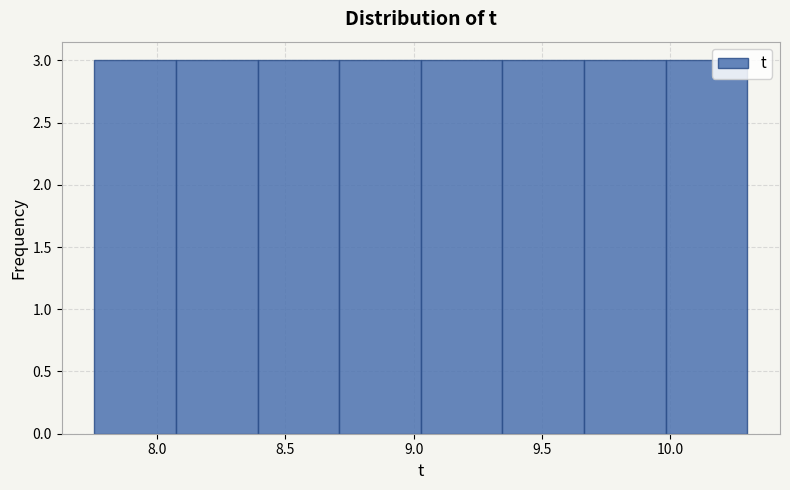

How tall is the bar that spans 9.35 to 9.65 on the x-axis? Neither the bar edges nor the heights are printed on the chart, so give them approximately, as read against the axes.

3